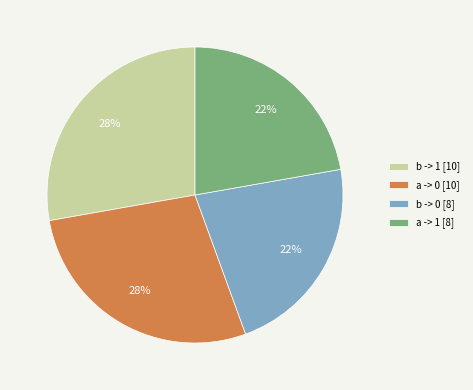

Is the sum of a -> 1 [8] and b -> 0 [8] greater than half?

No